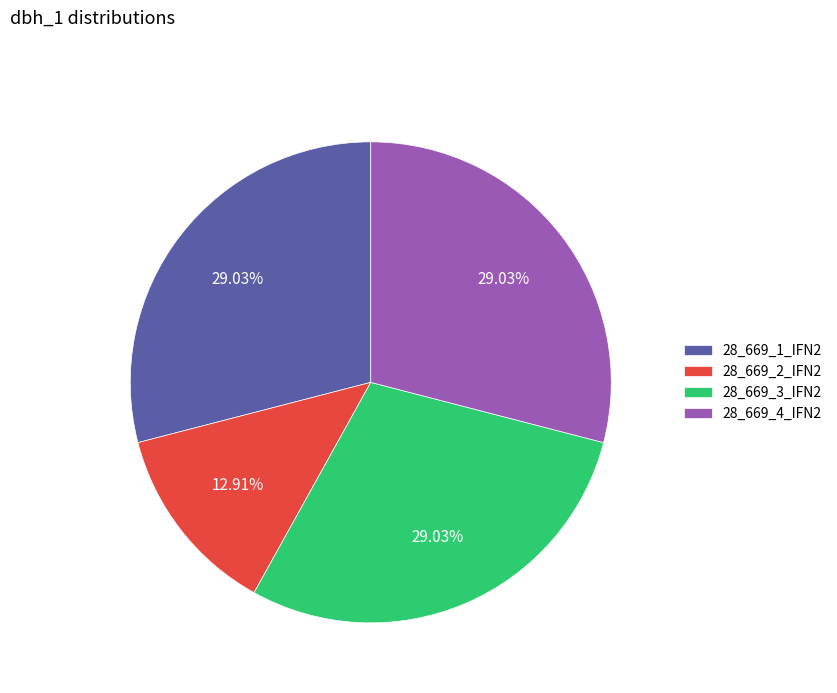

Which slice is the smallest?

28_669_2_IFN2